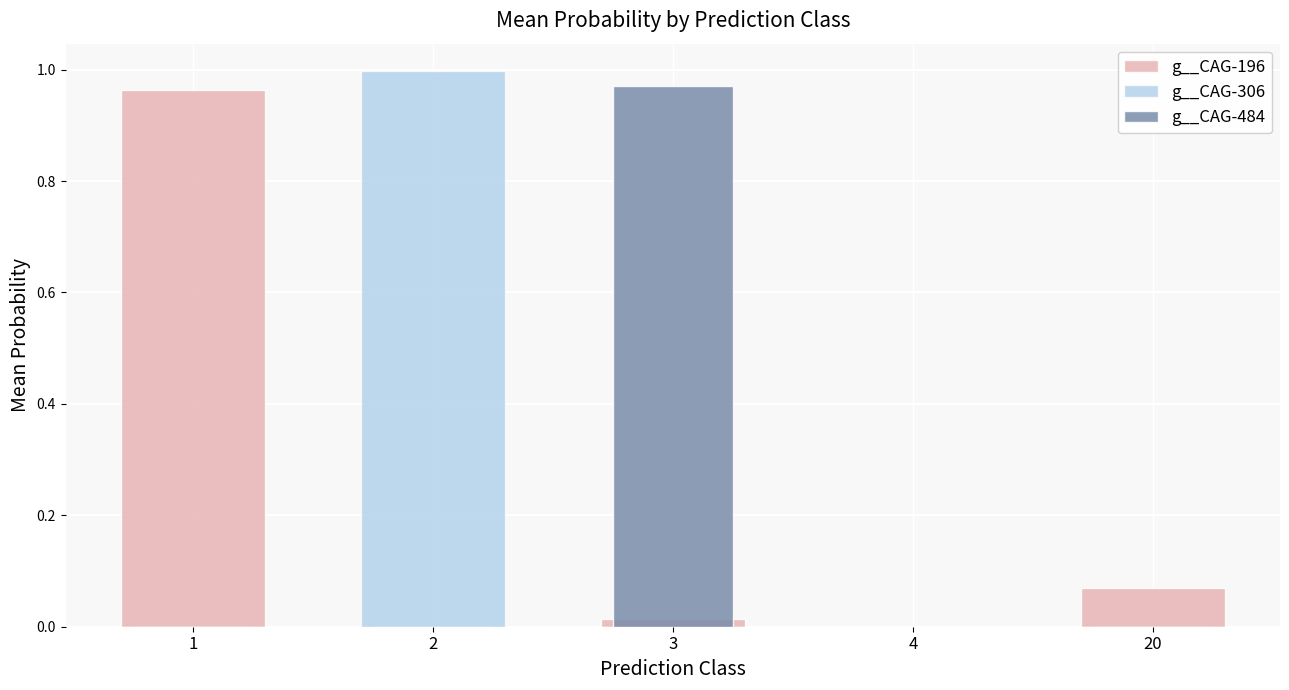

At which category does the chart reach its peak across all series?

2